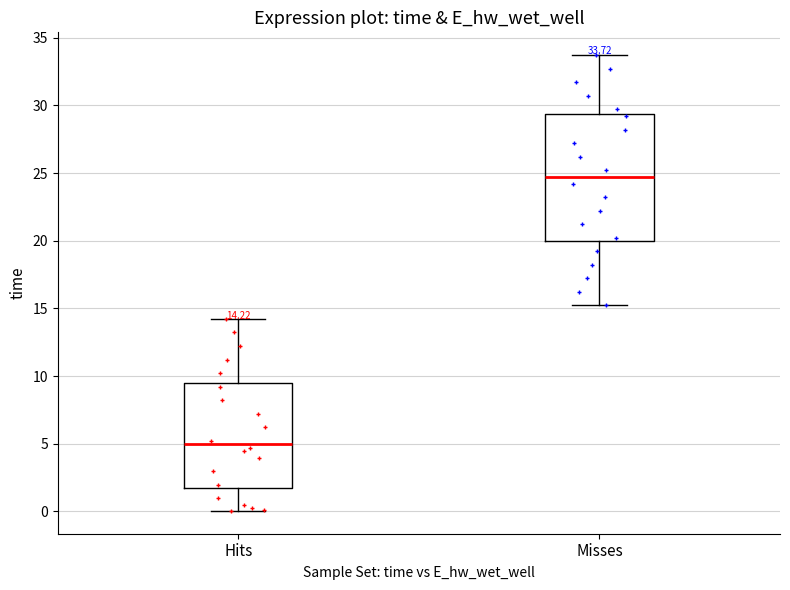

Which box is the tallest, from its lower edge to its upper edge?

Misses